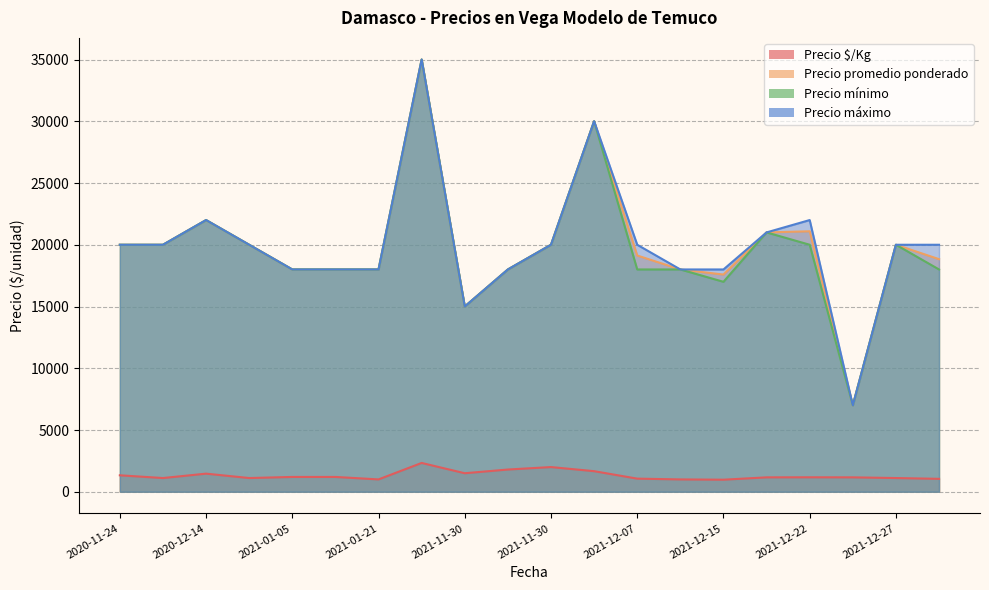

Rank the series at 2021-11-30 from highest to lowest value.

Precio promedio ponderado, Precio mínimo, Precio máximo, Precio $/Kg